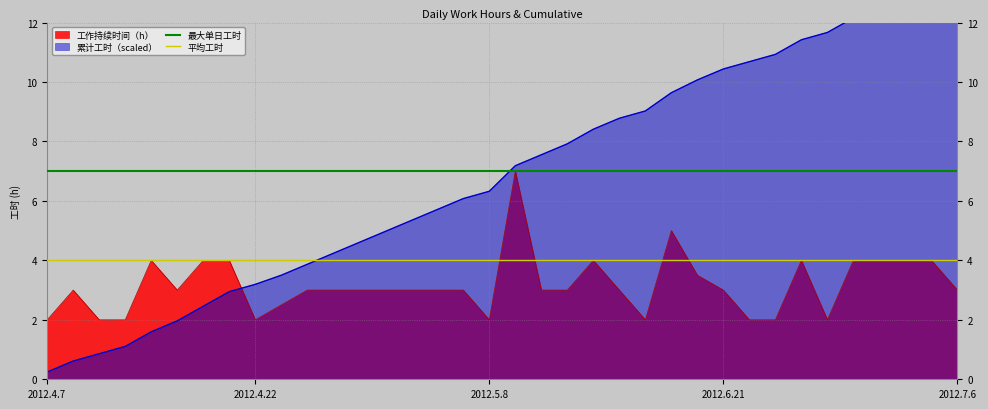

What is the greatest value displayed?

7